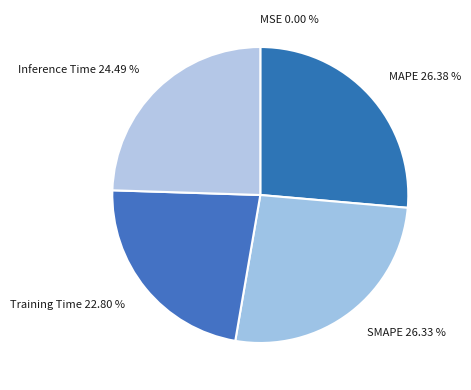

Does Inference Time account for over 50% of the chart?

No